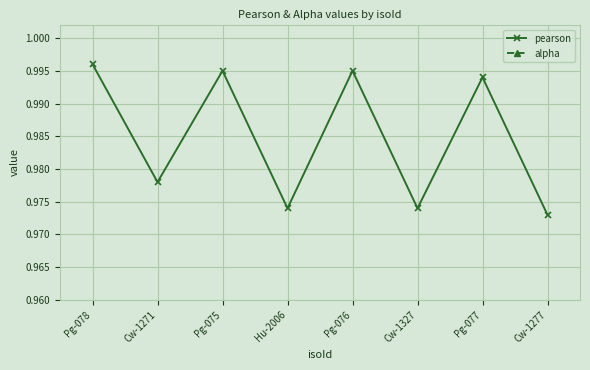

Is this an area chart (filled region under the line)?

No